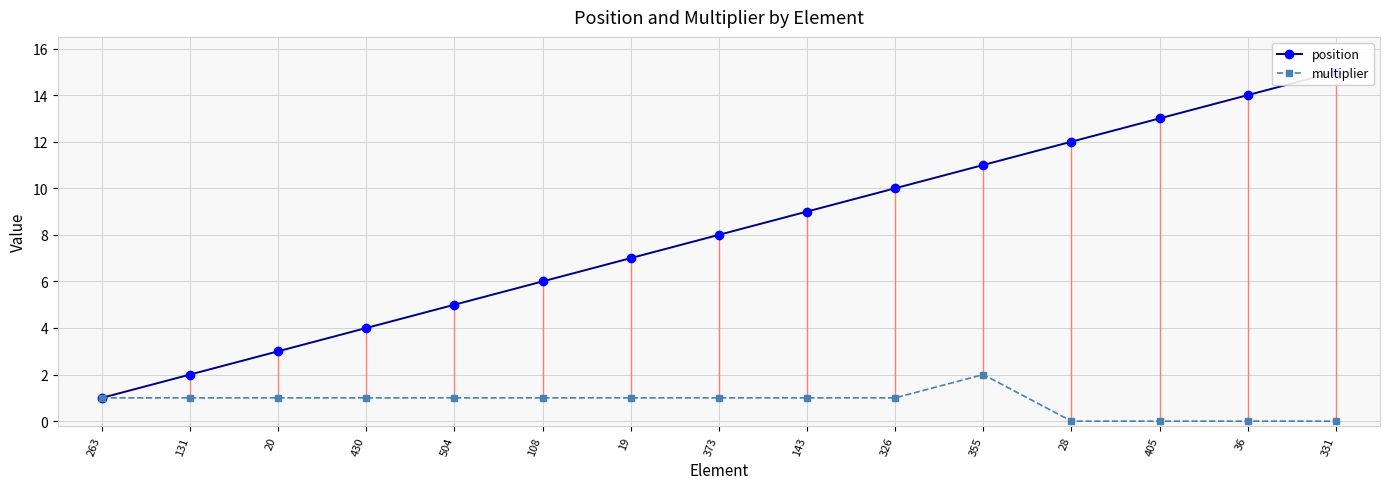

Rank the series at 331 from highest to lowest value.

position, multiplier